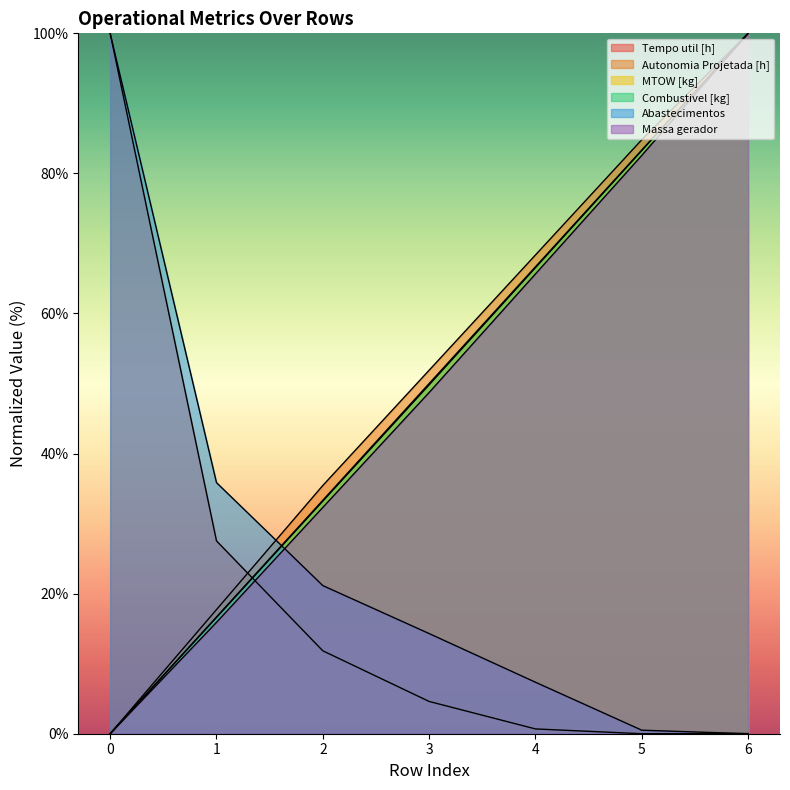

How many data points does each series have?

7